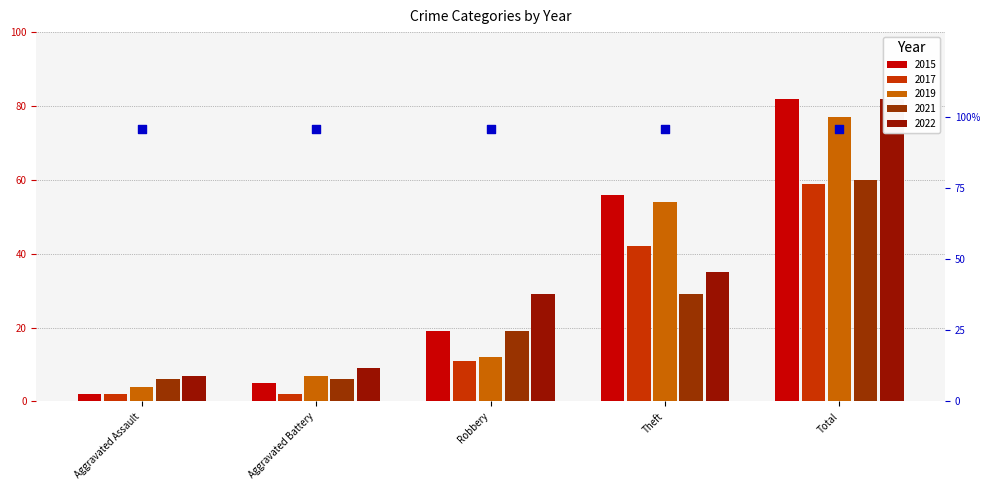

Which series has the largest Y range (max minus min)?

2015